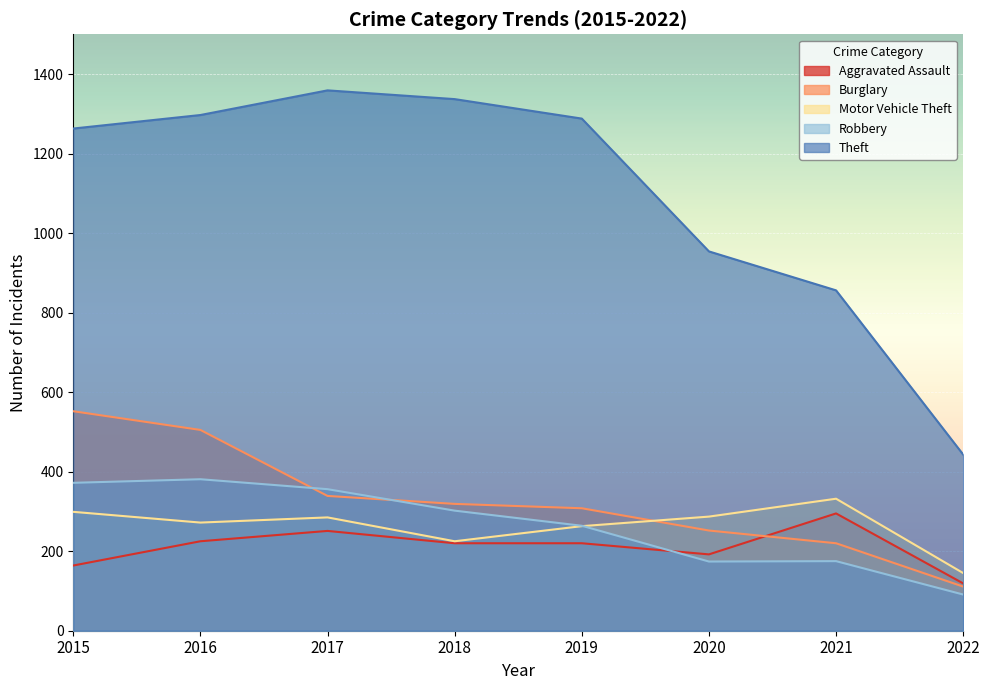

What value does the Theft series have at 2020?

954